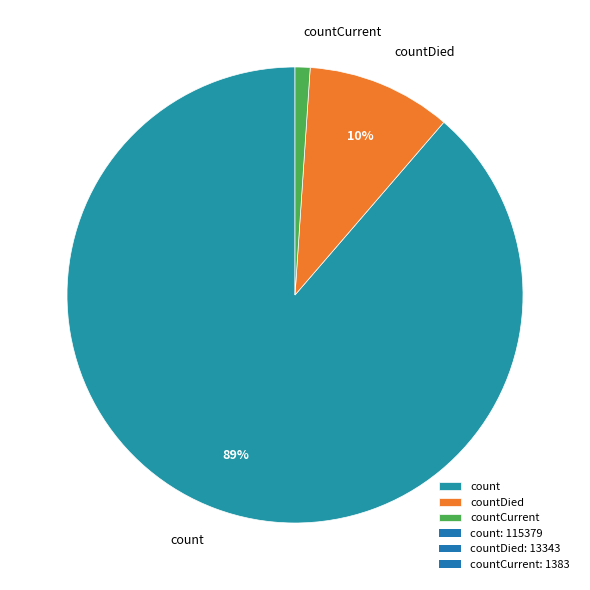

What percentage is the count slice, to the nearest percent?

89%